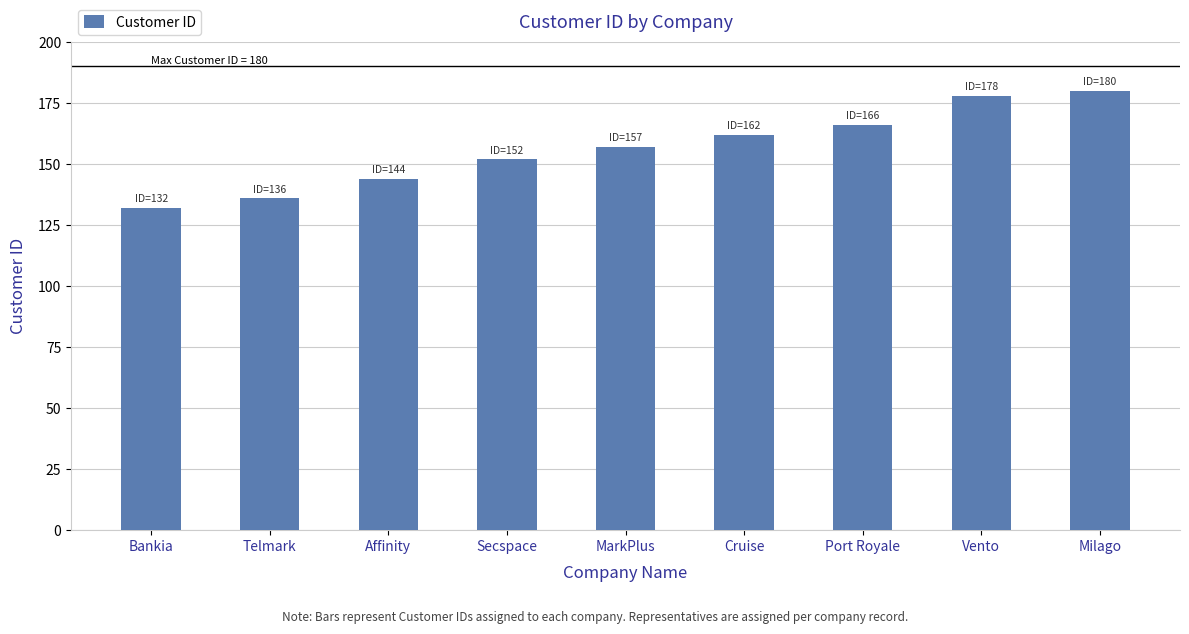

What position from the left is Bankia?

1